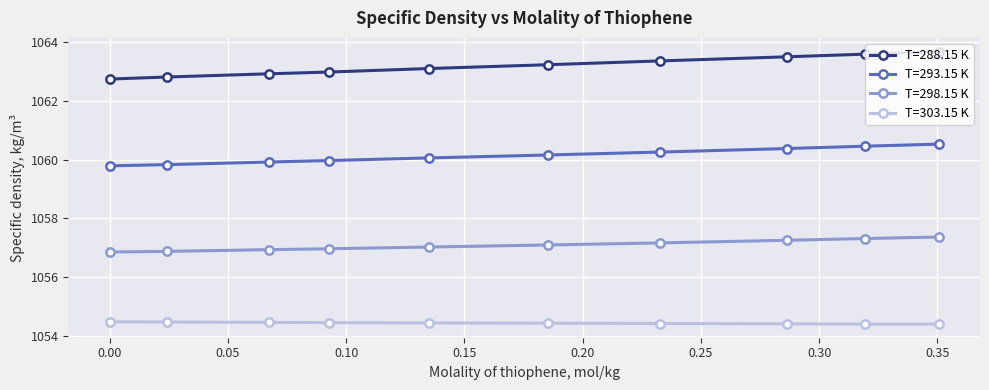

True or false: T=288.15 K and T=293.15 K intersect in this chart.

False